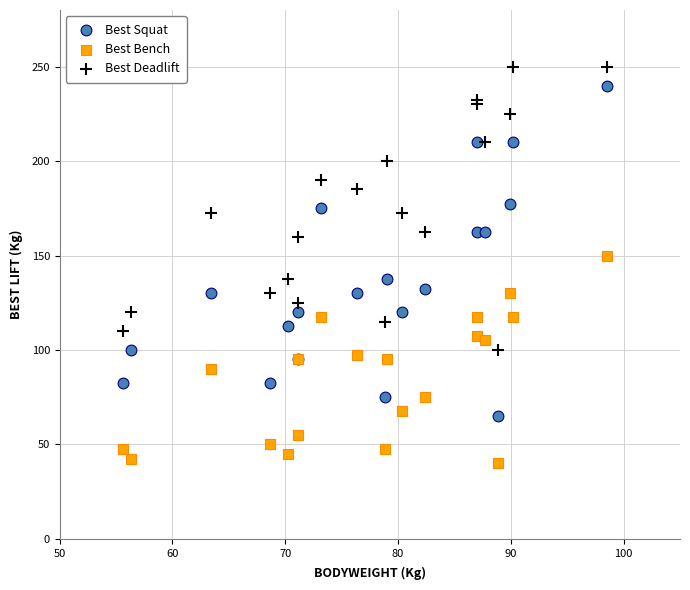

Which series has the widest spread of Y values?

Best Squat